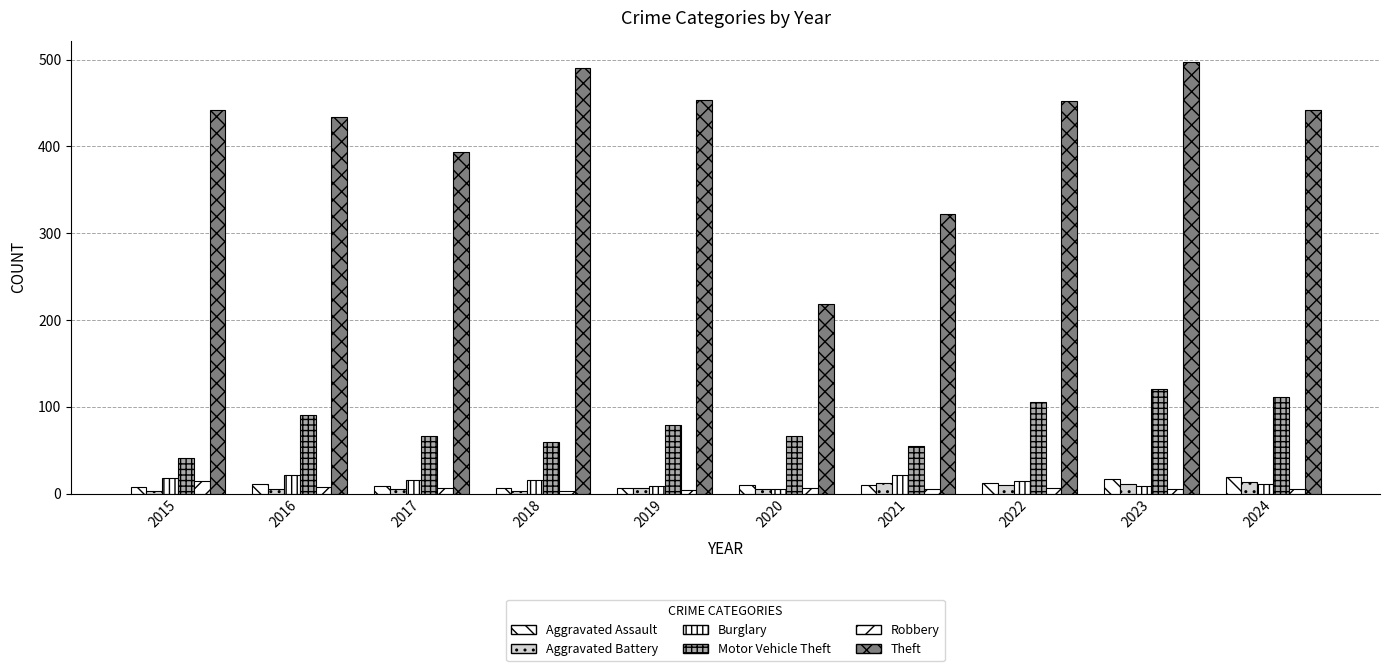

What is the value of the Robbery bar at the 4th from the left?

3